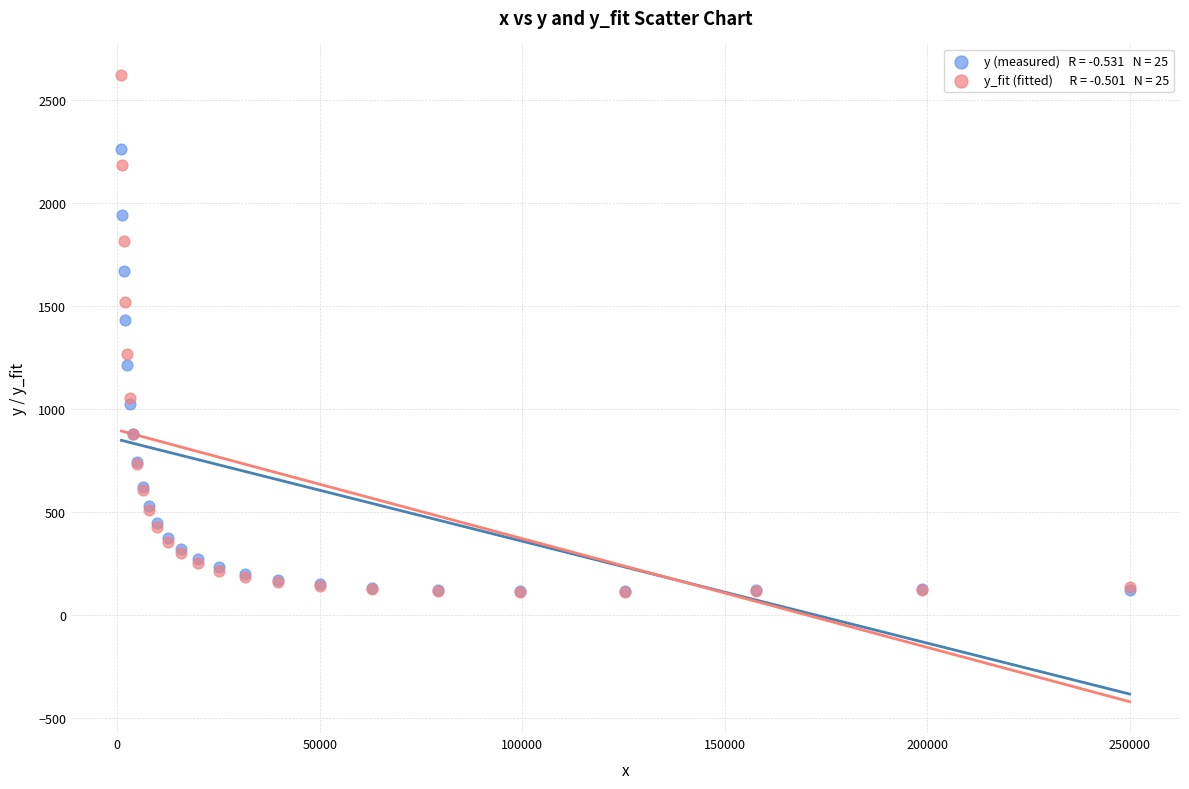

Across all series, what Y value is closest to 1368?

1432.8